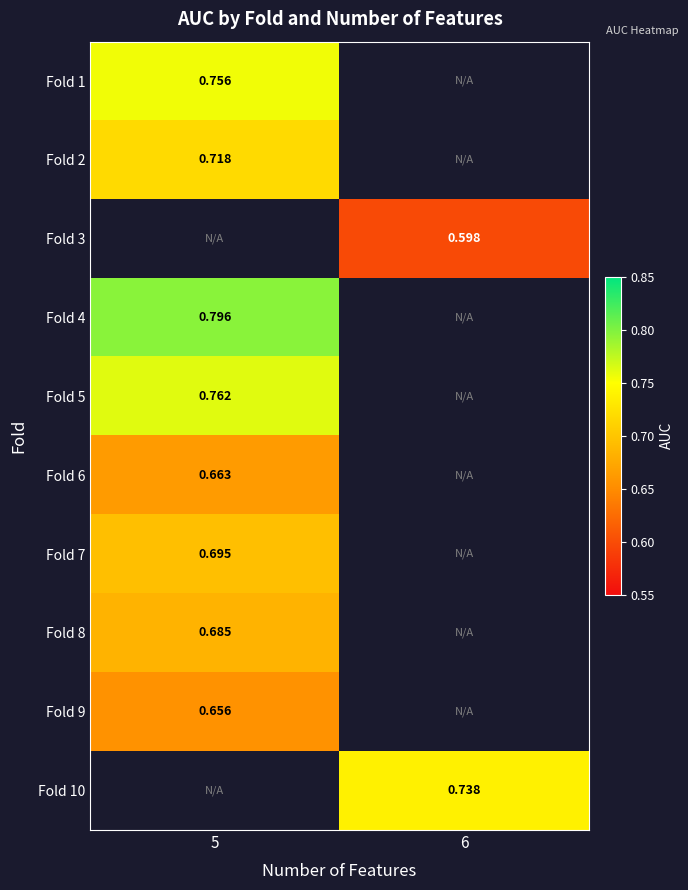

Is the value of Fold 10 at 6 greater than the value of Fold 4 at 5?

No